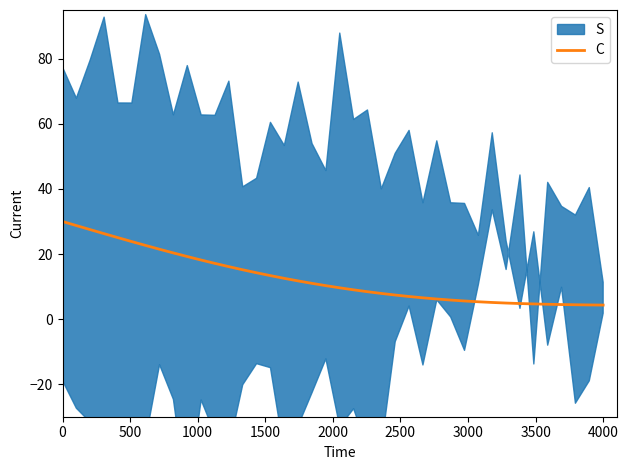

What is the highest value of the C series?

30.0